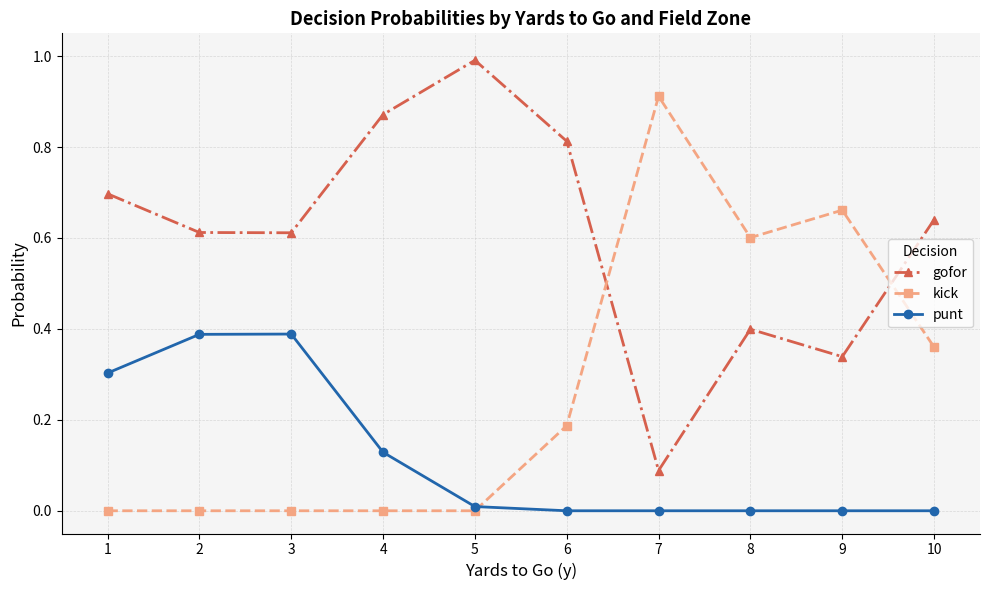

Where do kick and gofor first cross each other?

6 and 7